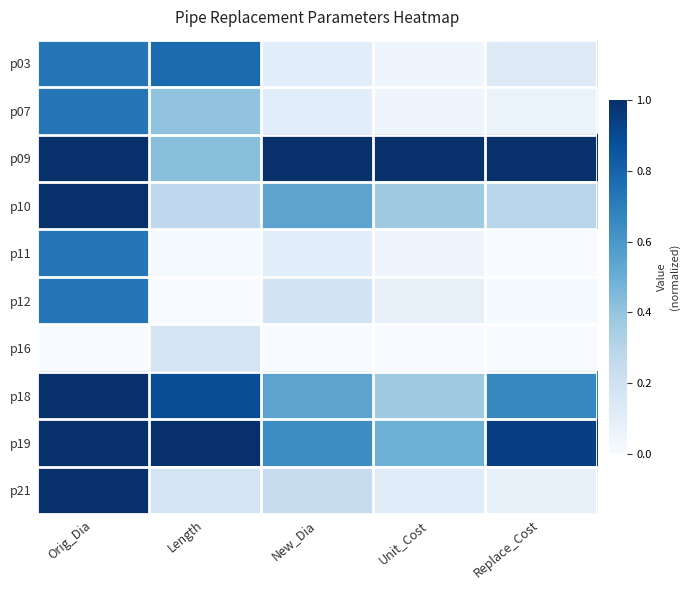

How many distinct data groups are displayed?

10